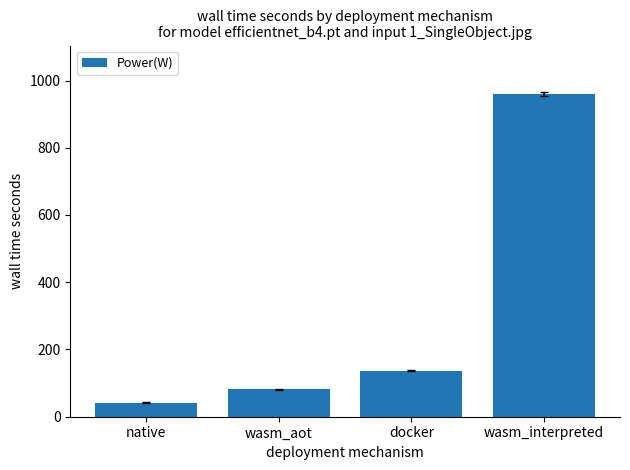

What is the approximate value at native, to the nearest 10?

40